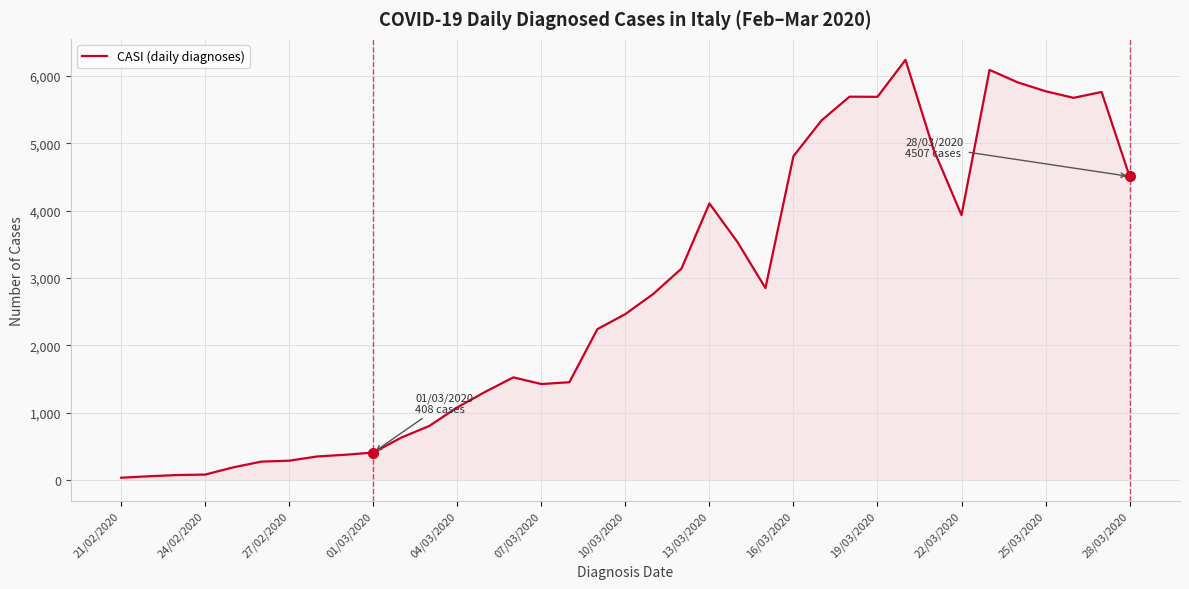

What is the difference between the maximum and minimum values?

6204